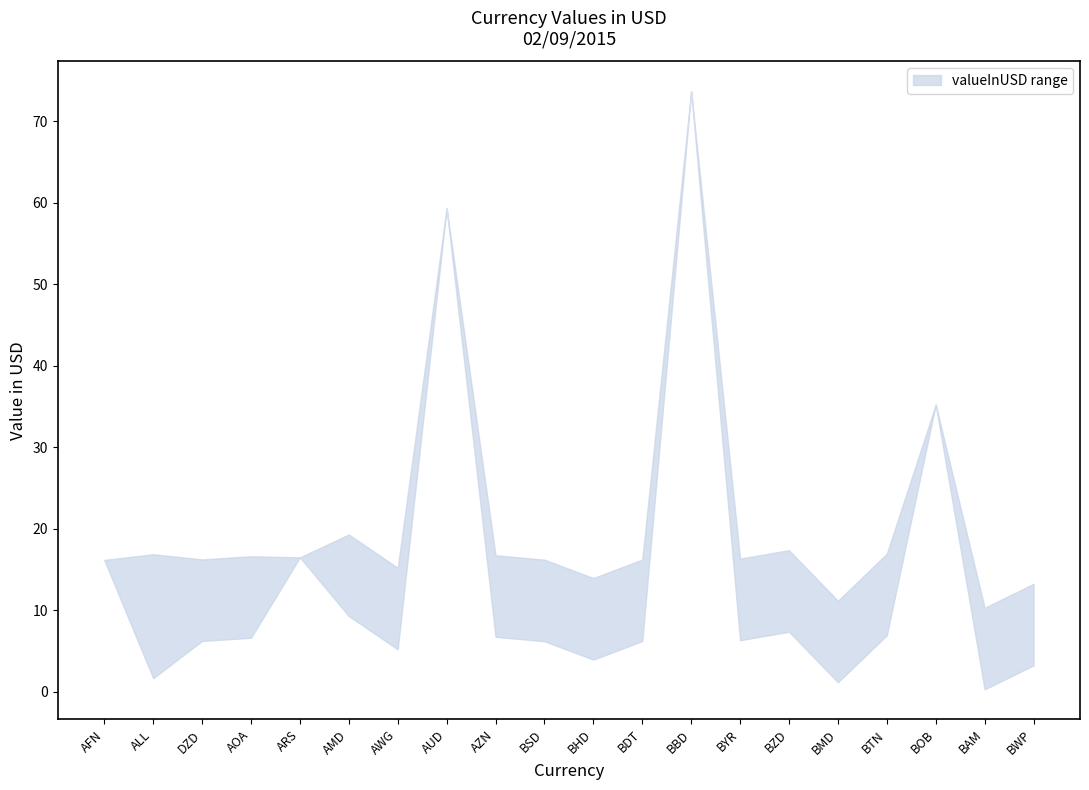

At which category is the sum across all series the highest?

BBD